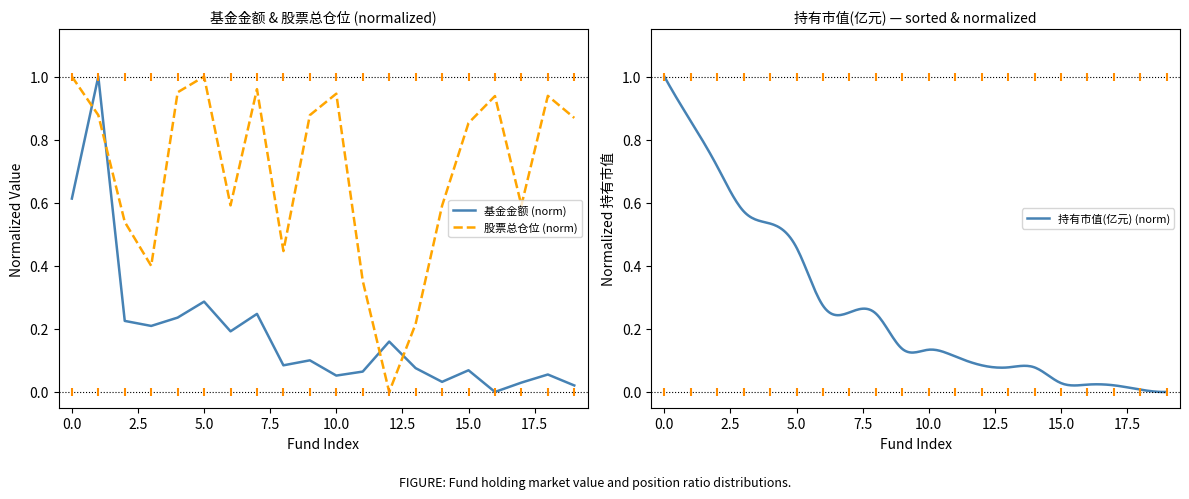

Which series has the widest spread of Y values?

基金金额